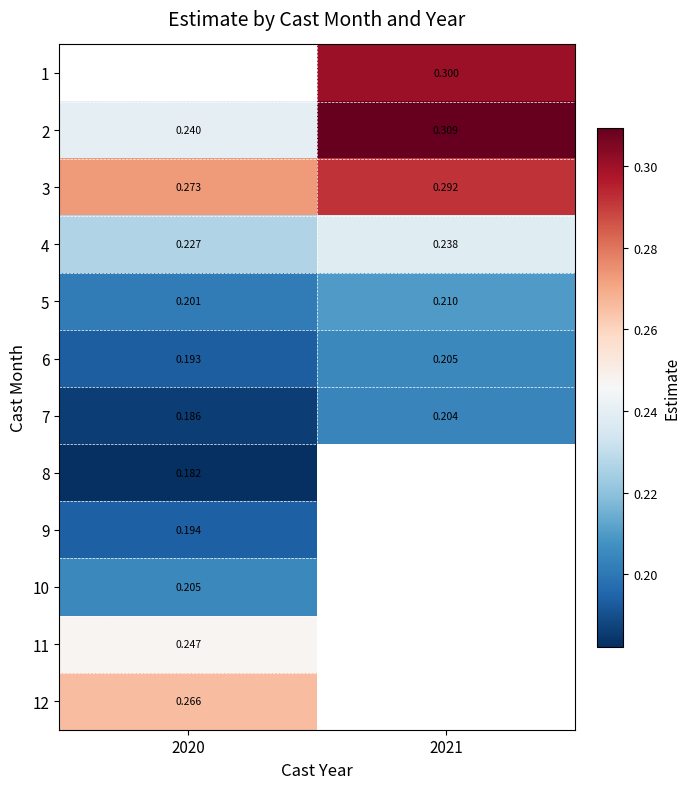

What is the sum of all 6 values?

0.4